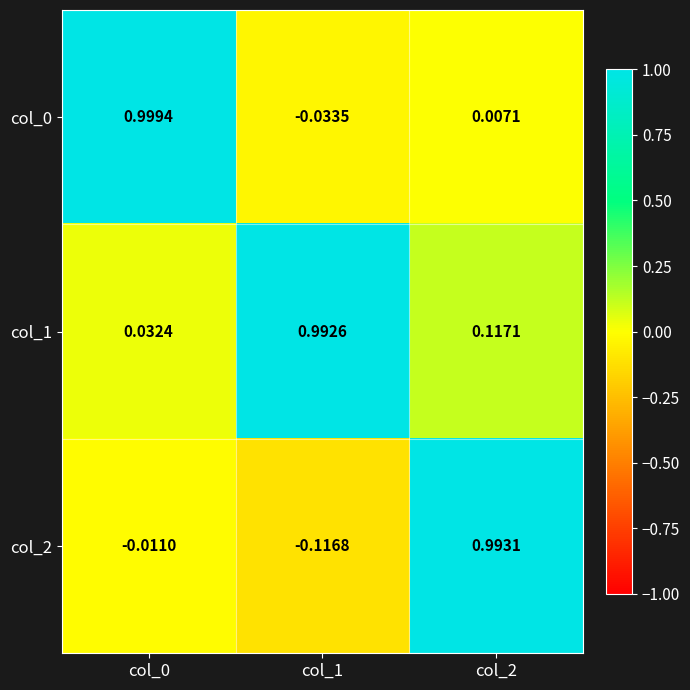

Is the value of col_2 at col_1 greater than the value of col_1 at col_2?

No